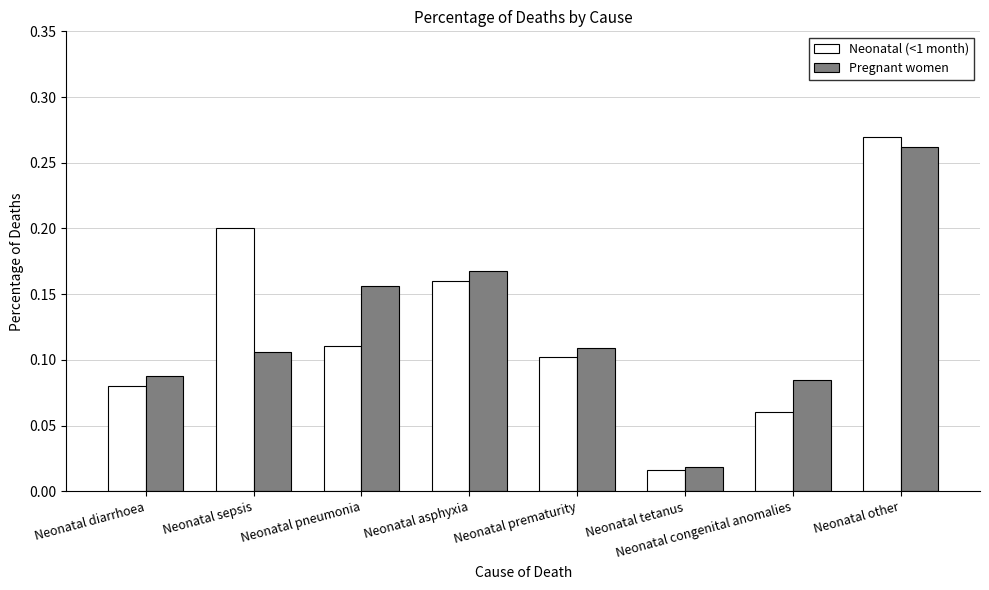

What is the label of the 4th bar from the right?

Neonatal prematurity